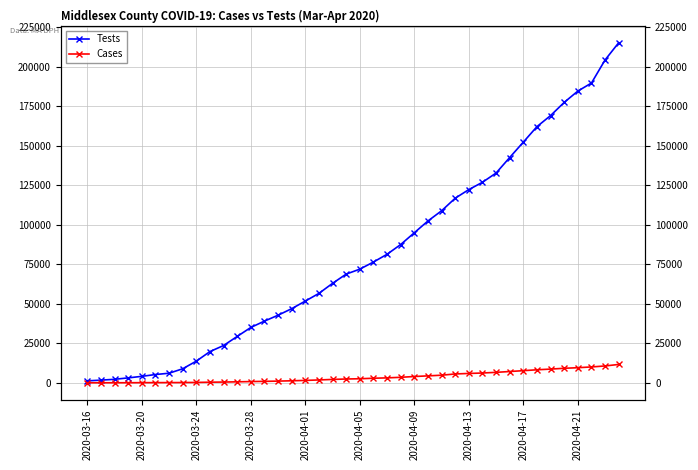

At 18, list the series in order from largest to smallest.

Tests, Cases